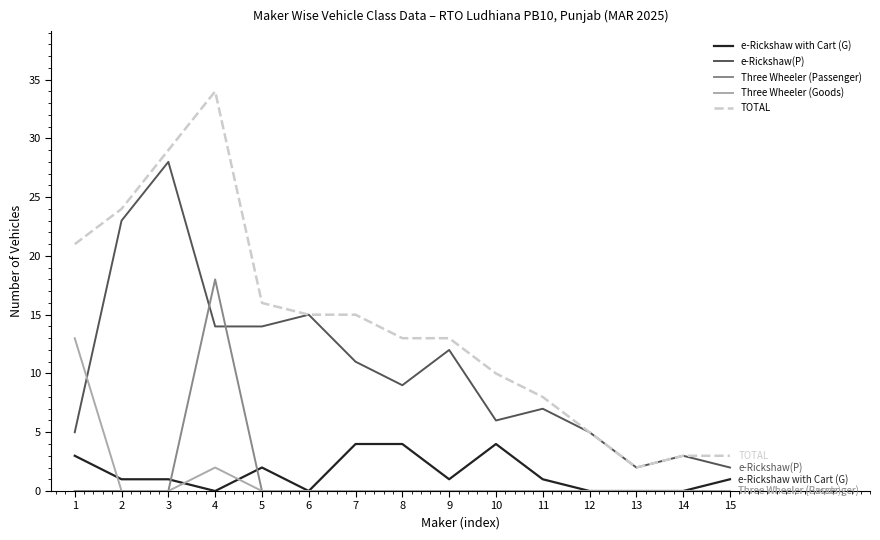

Which category has the highest value across all series?

4